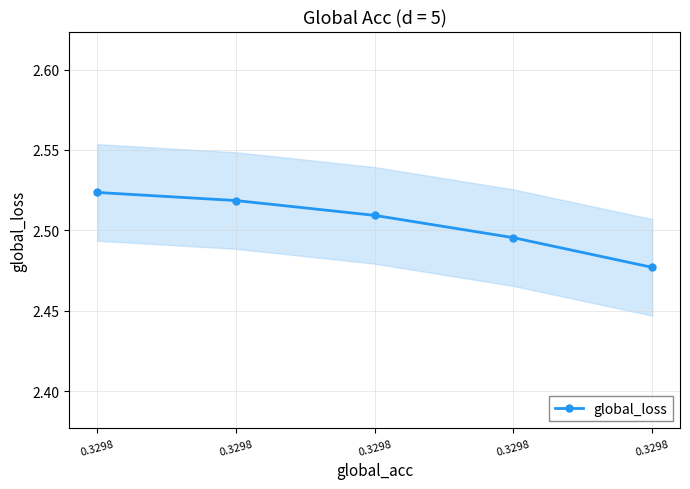

Count the values in the range 2 to 3.

5